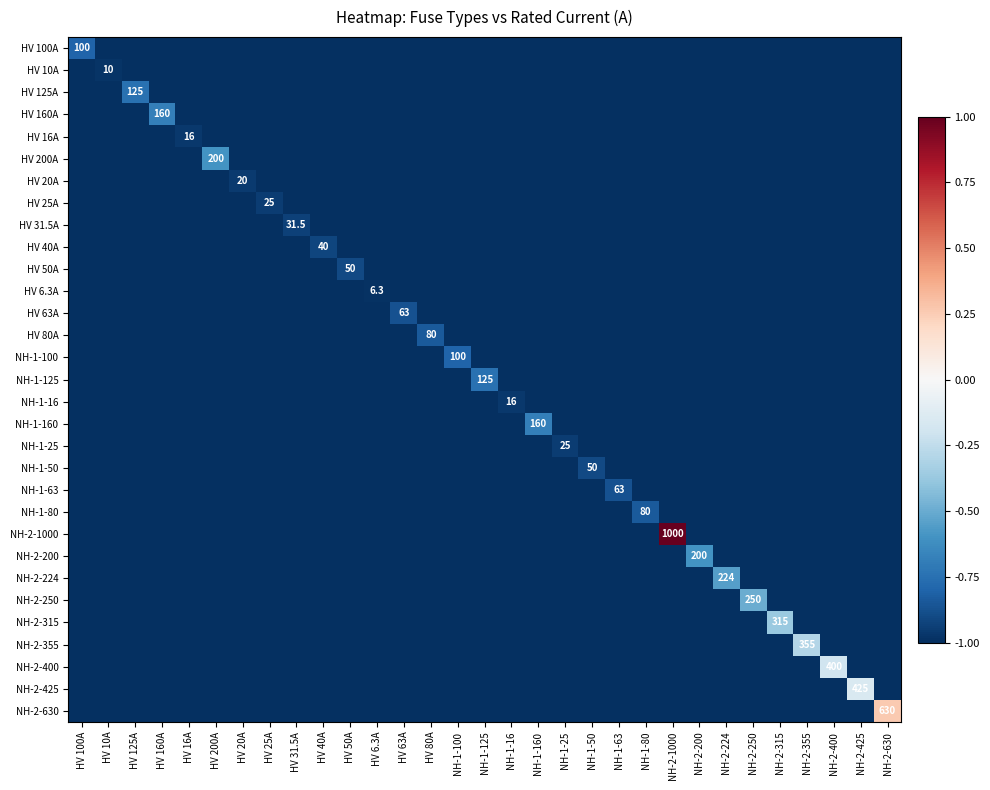

At which label does NH-2-200 reach its minimum?

HV 100A